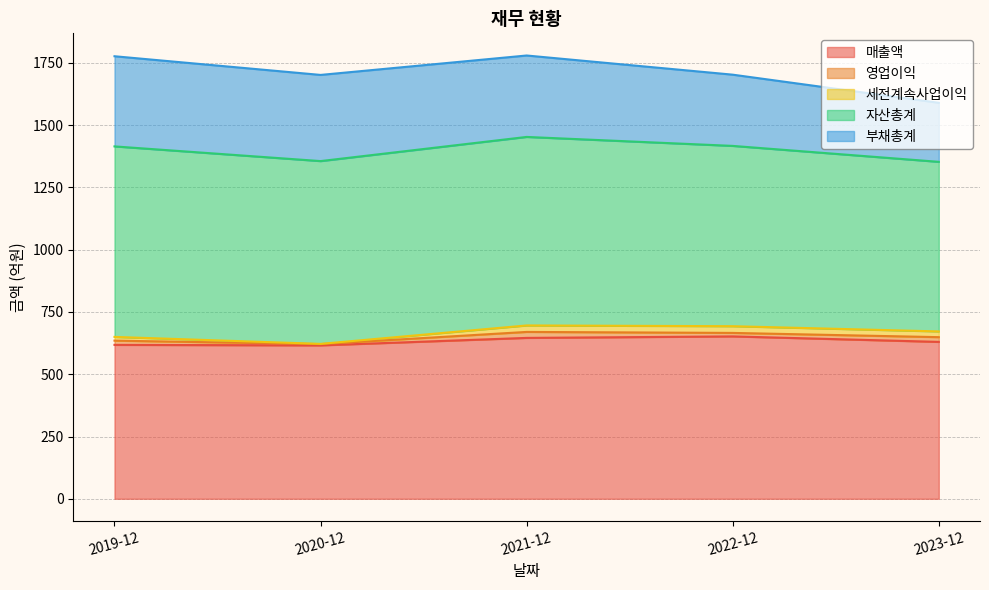

What are all the series names shown in the legend?

매출액, 영업이익, 세전계속사업이익, 자산총계, 부채총계